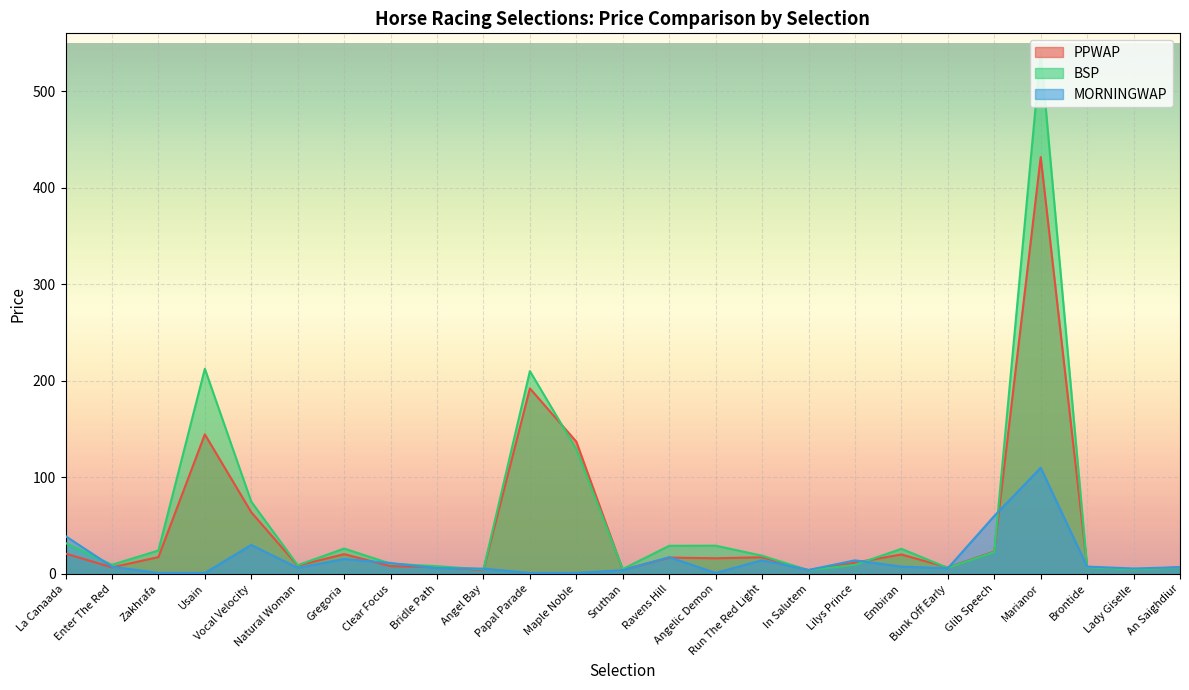

Which category has the highest value across all series?

Marianor